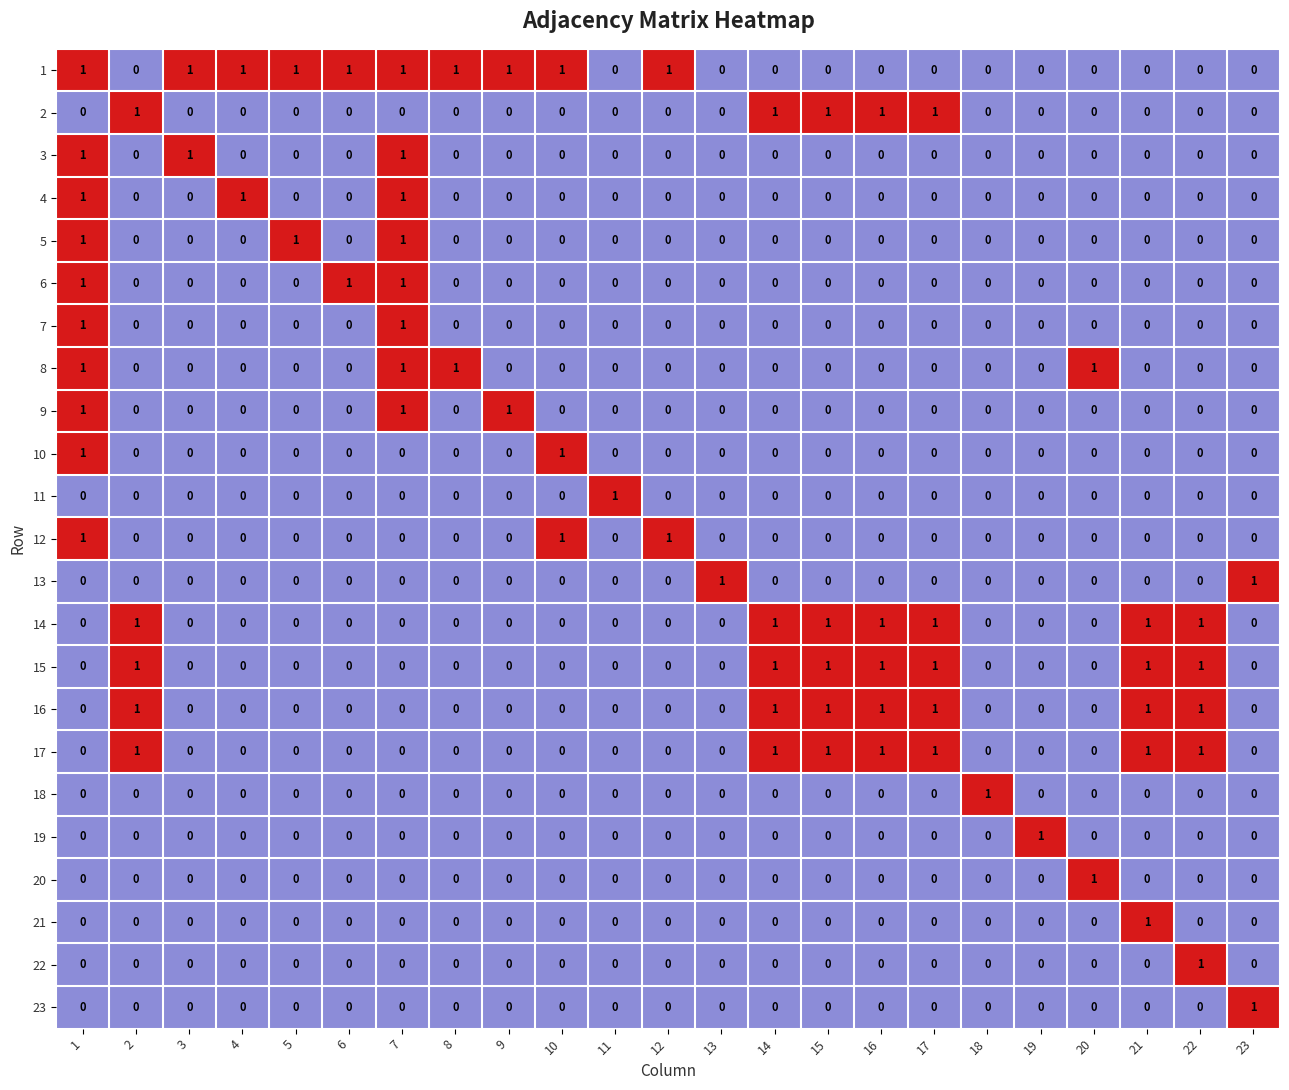

At how many categories does at least one series exceed 0?

23